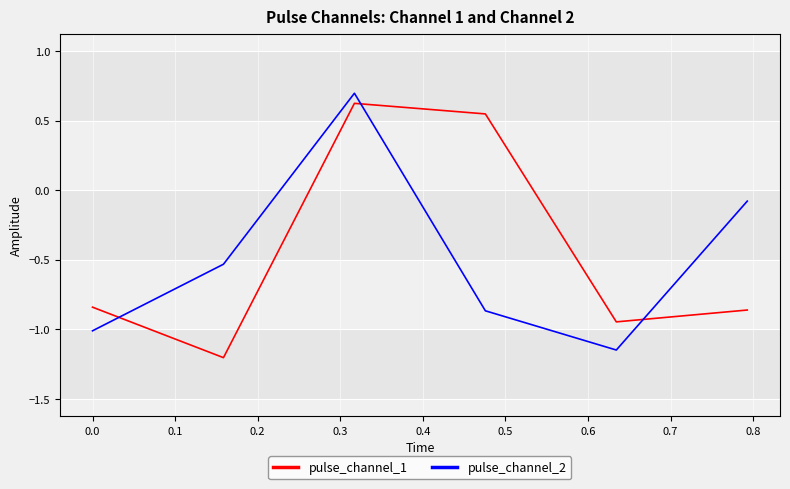

Which series has the largest total across all categories?

pulse_channel_1